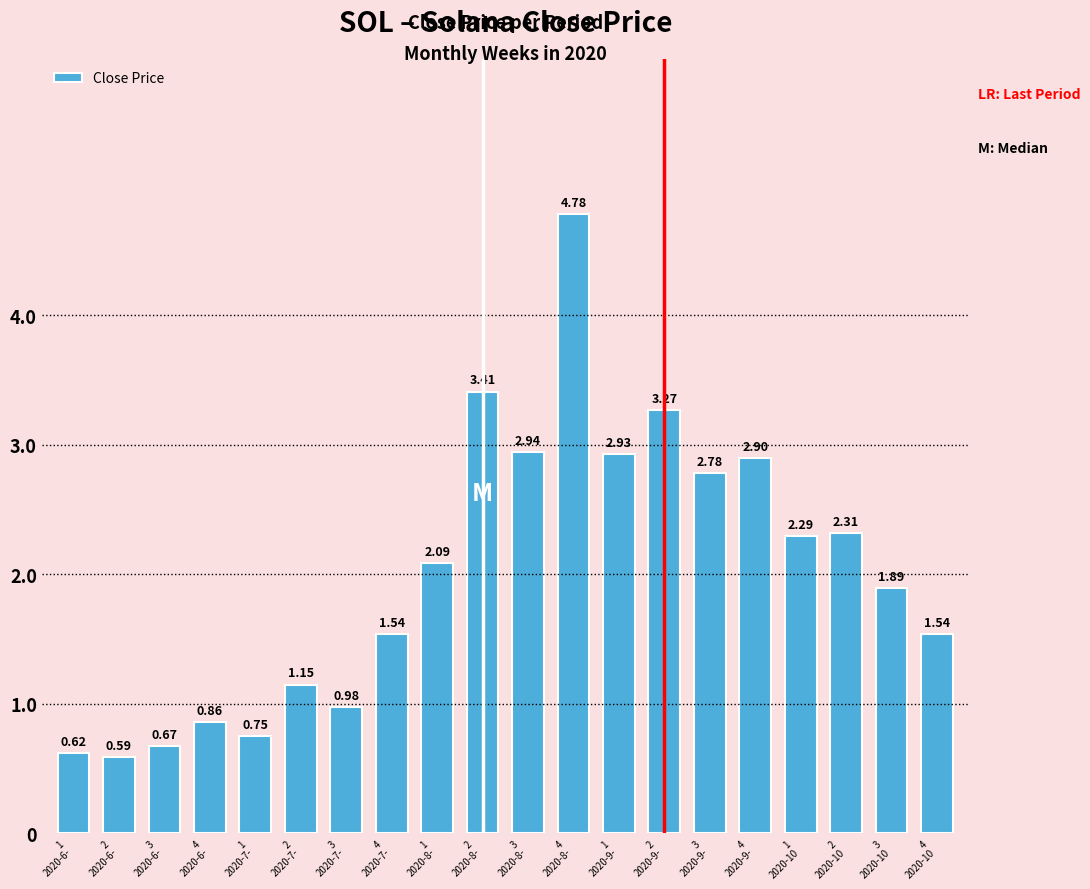

What is the difference between the maximum and second lowest values?

4.2